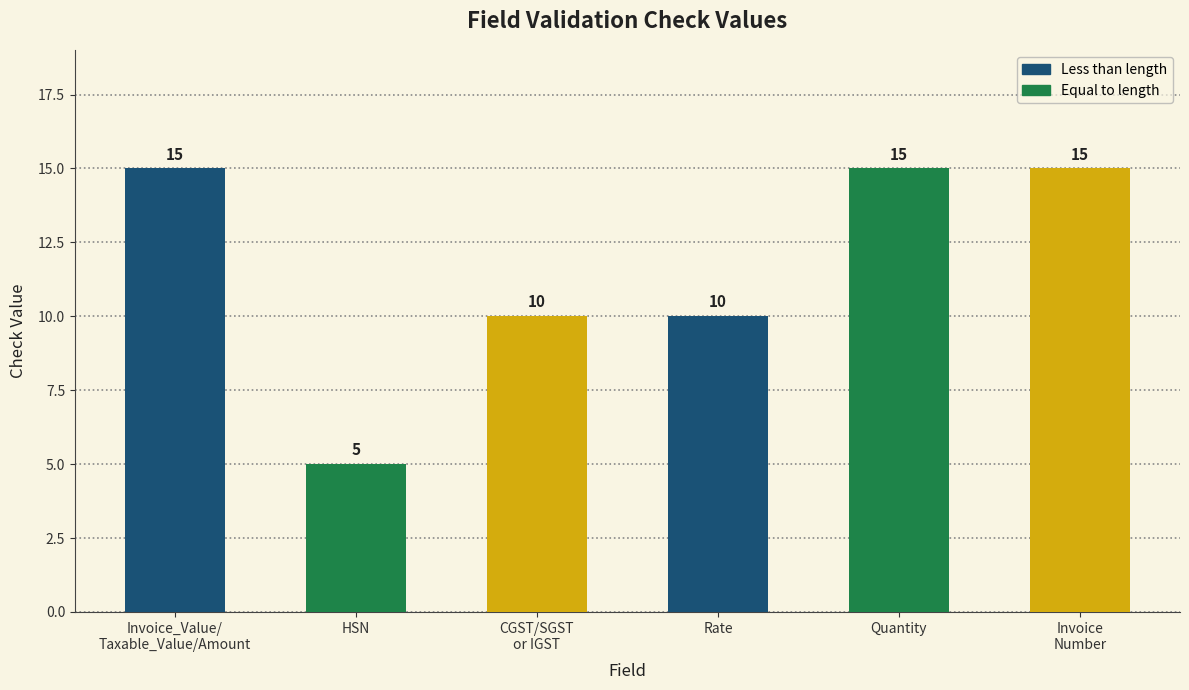

What is the change in value from CGST/SGST
or IGST to Invoice
Number?

+5